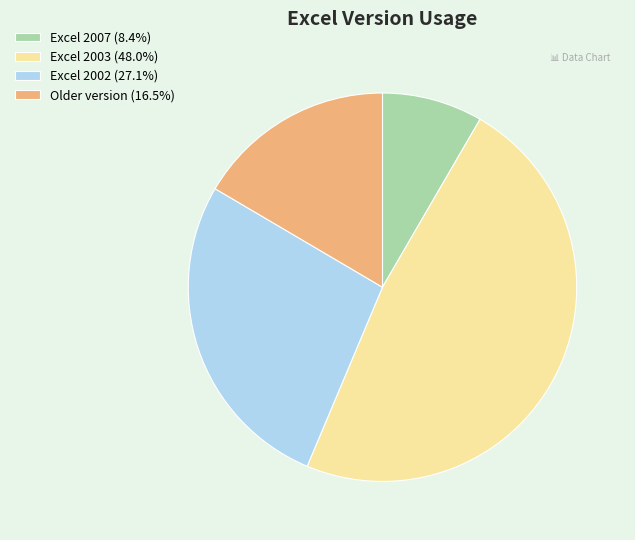

Is the sum of Excel 2003 and Excel 2002 greater than half?

Yes